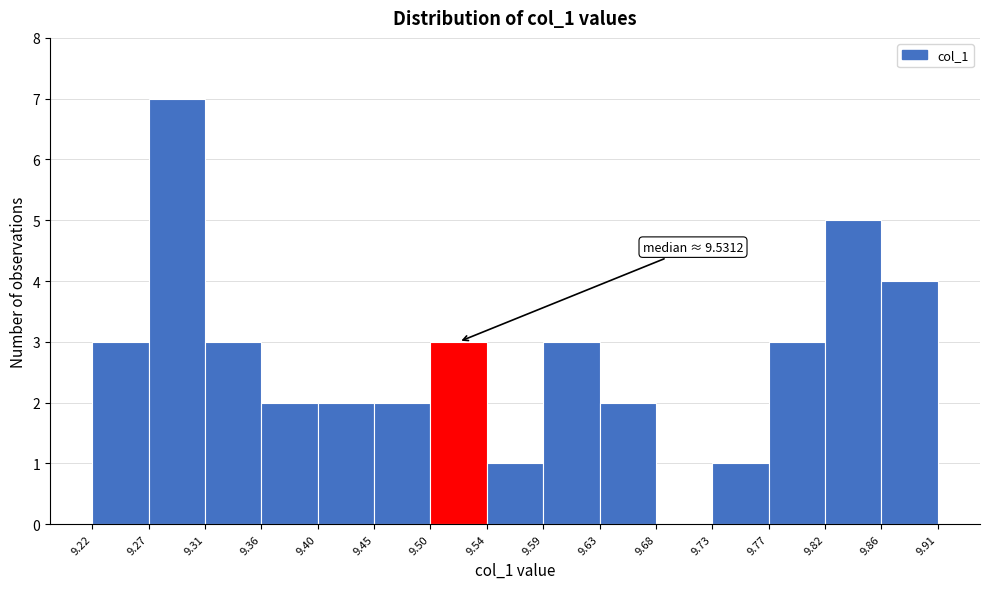

Which range on the x-axis has the tallest bar?

9.27 to 9.31